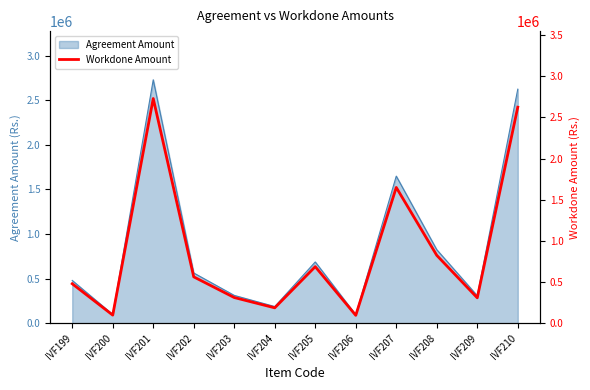

Reading left to right, transcribe all the data shown in this chart.

480000	99000	2730000	563750	312500	187500	687500	96250	1650000	825000	309000	2625000